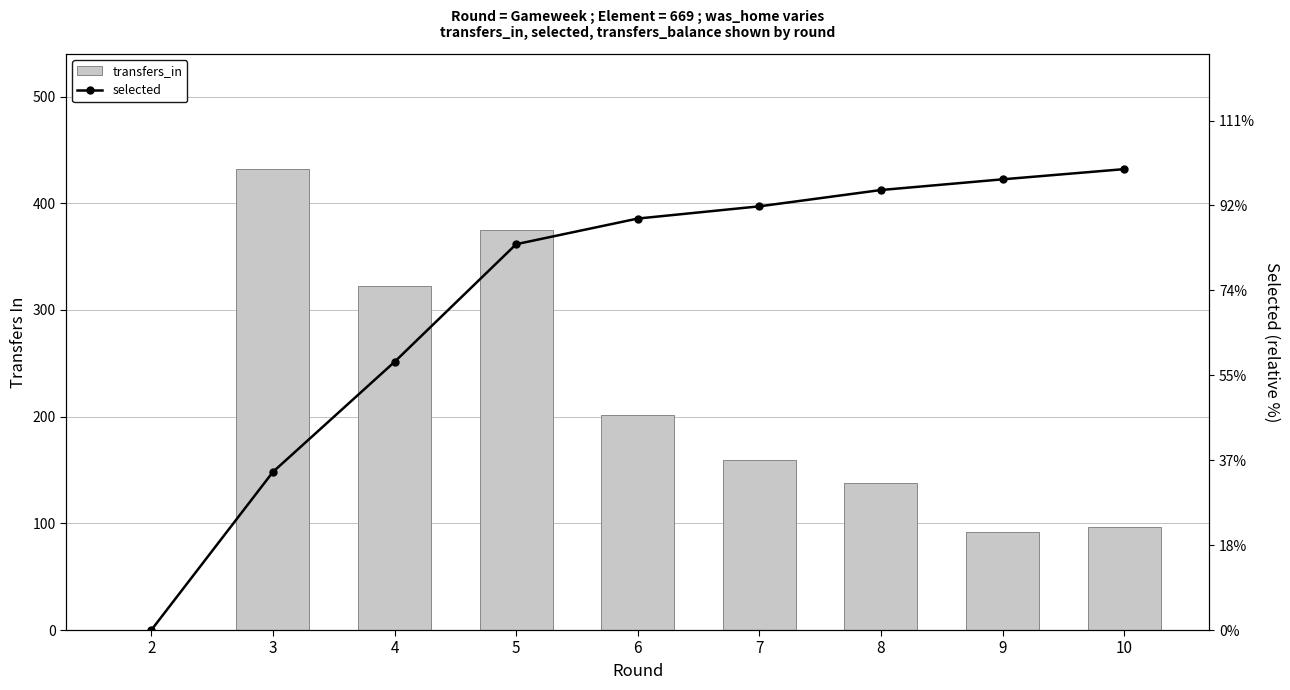

Which series has the largest range (max minus min)?

selected